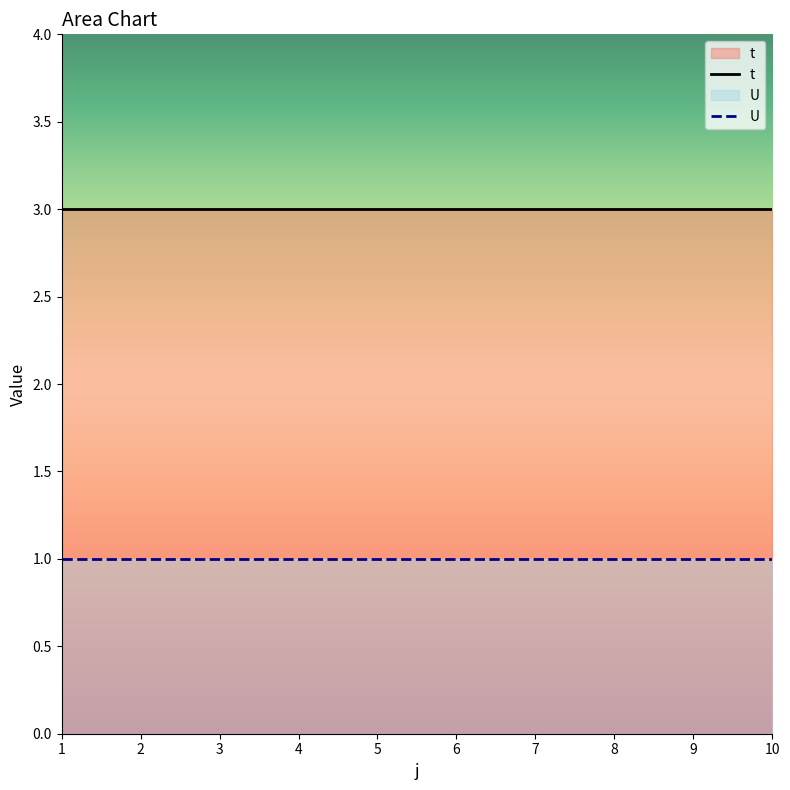

Is the value of U at 8 greater than the value of t at 8?

No